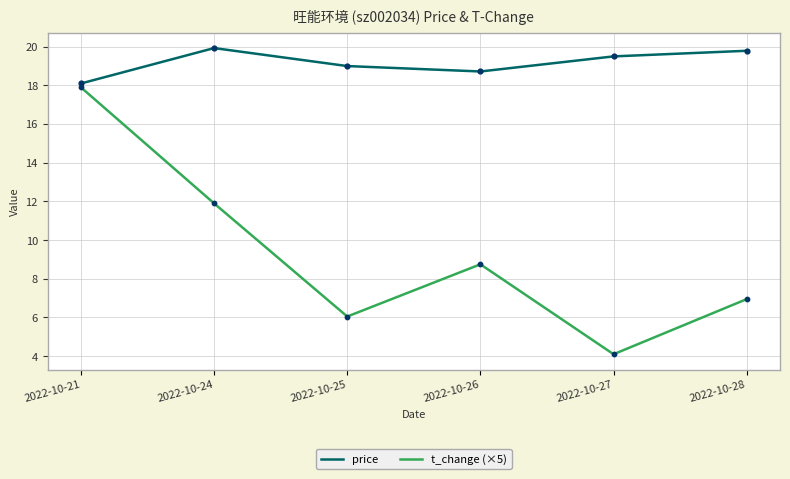

What is the spread (max minus min) of values at 2022-10-26?

10.0